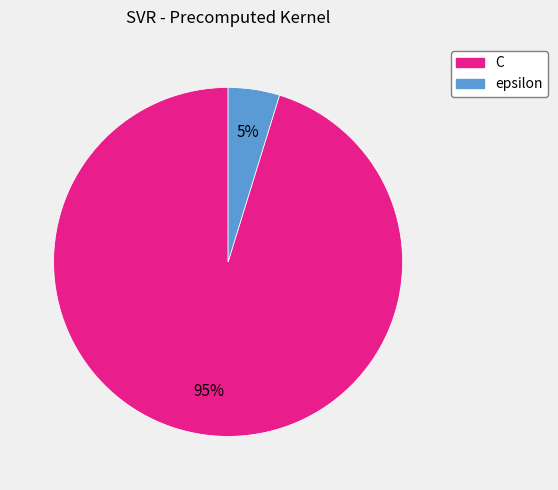

Which category has the biggest portion of the pie?

C